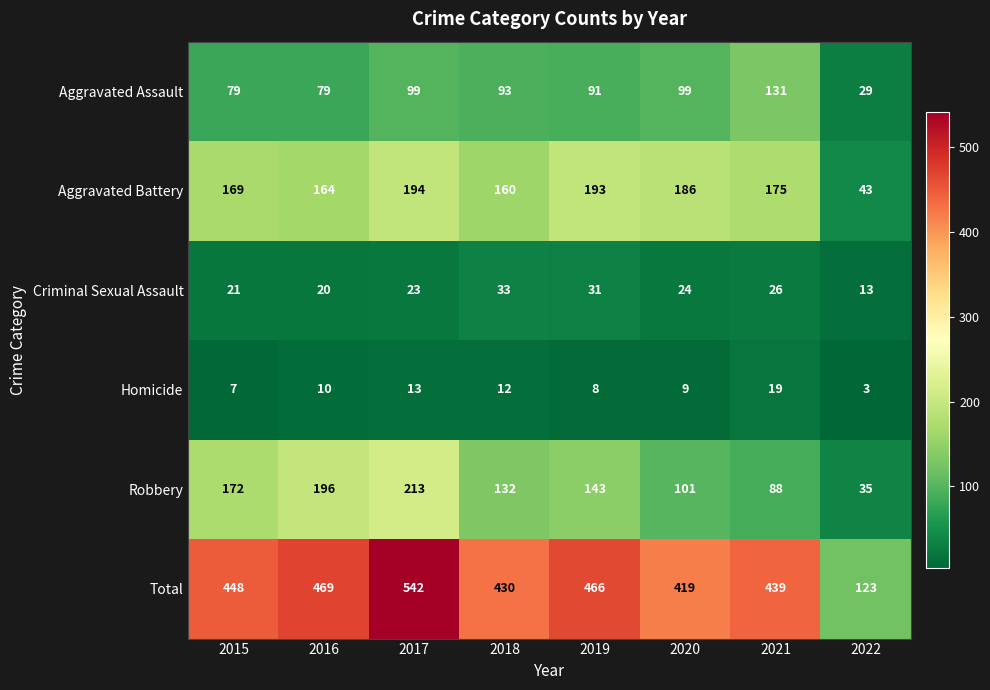

At which label does Aggravated Battery reach its minimum?

2022